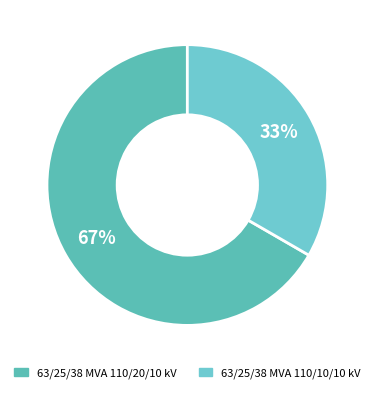

To the nearest percent, what percentage of the pie is 63/25/38 MVA 110/10/10 kV?

33%